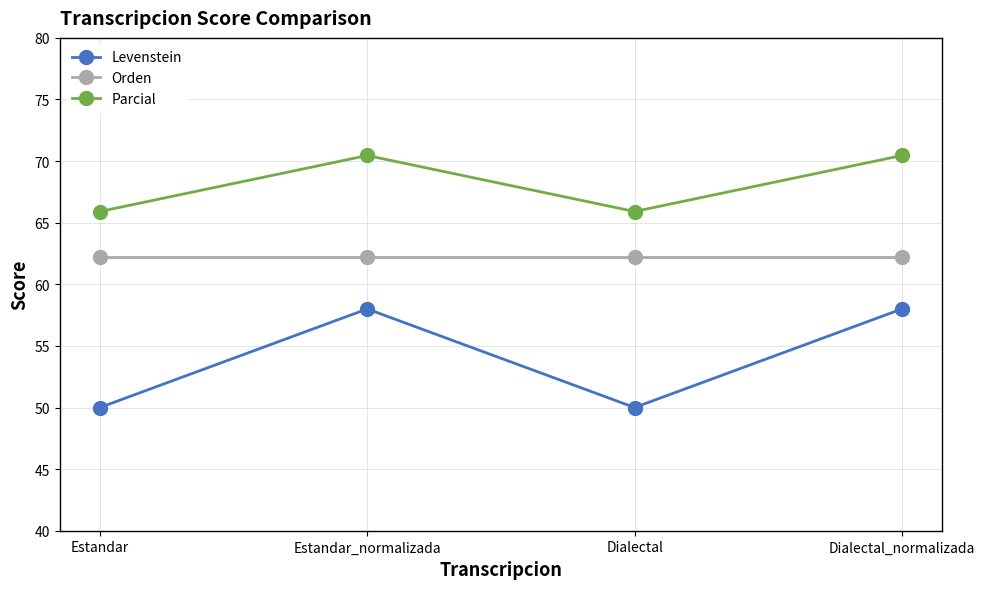

What is the sum of all Orden values?

248.9